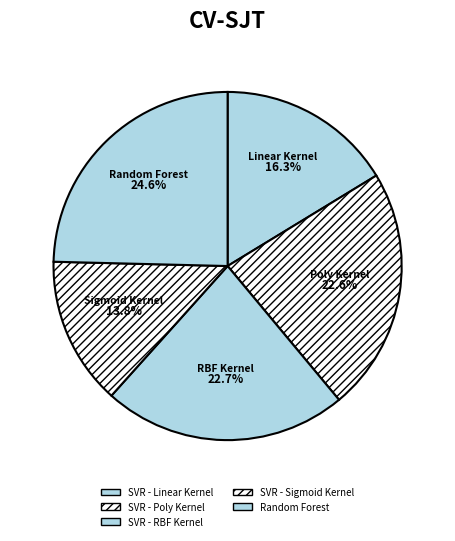

Is it true that SVR - Poly Kernel is 23% of the pie?

True